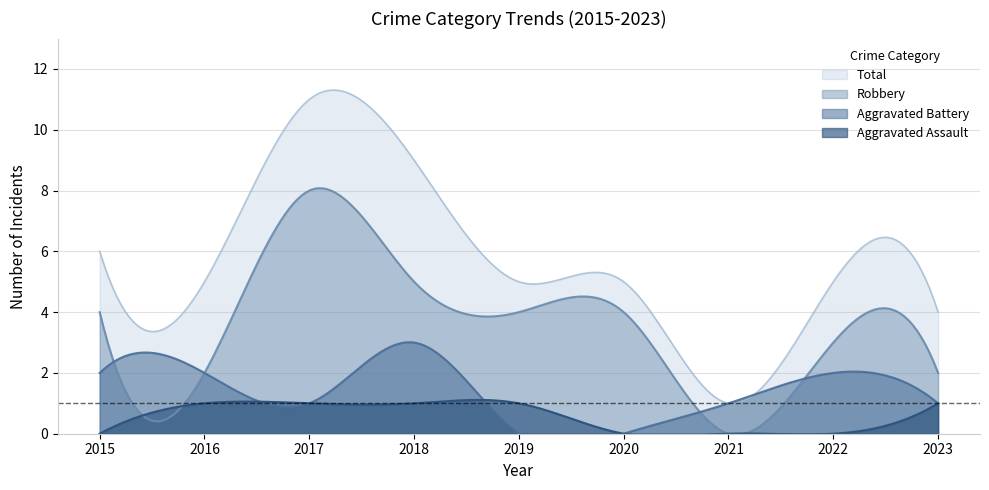

Which series has the largest total across all categories?

Total